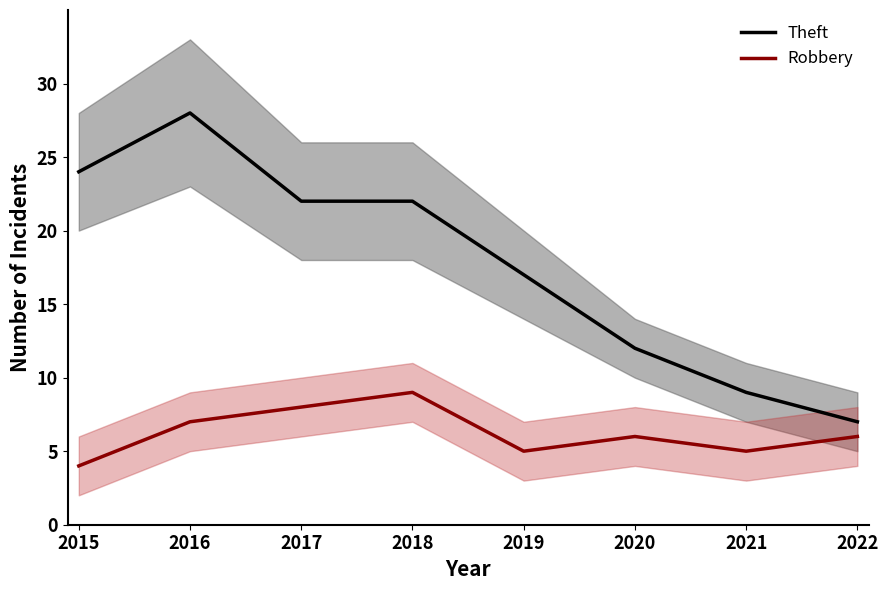

What is the minimum value for Robbery?

4